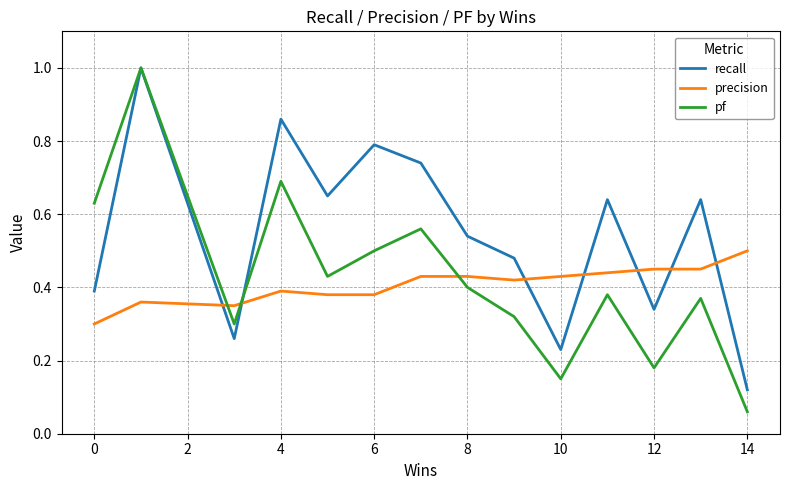

Which series has the largest total across all categories?

recall